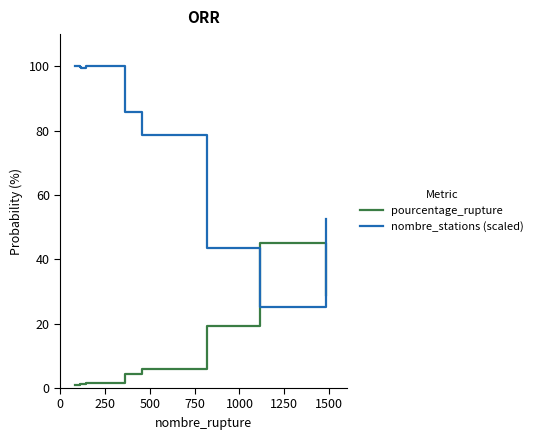

Which series has the largest range (max minus min)?

nombre_stations (scaled)